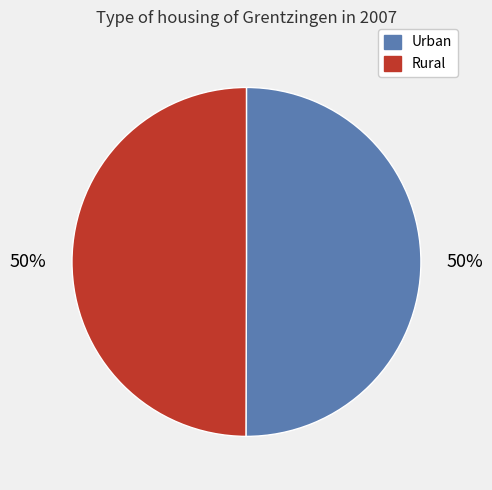

How many slices are in this pie chart?

2